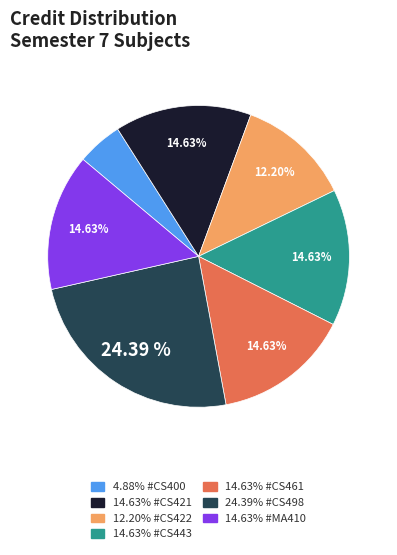

Is there a majority slice in this chart?

No